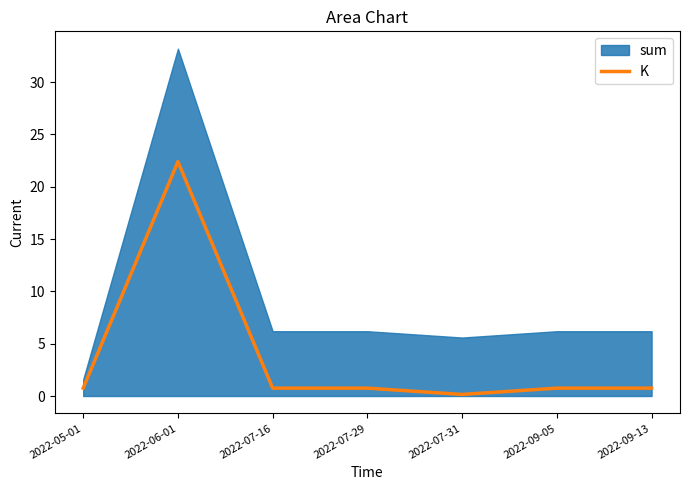

What is the label of the 4th point from the left?

2022-07-29